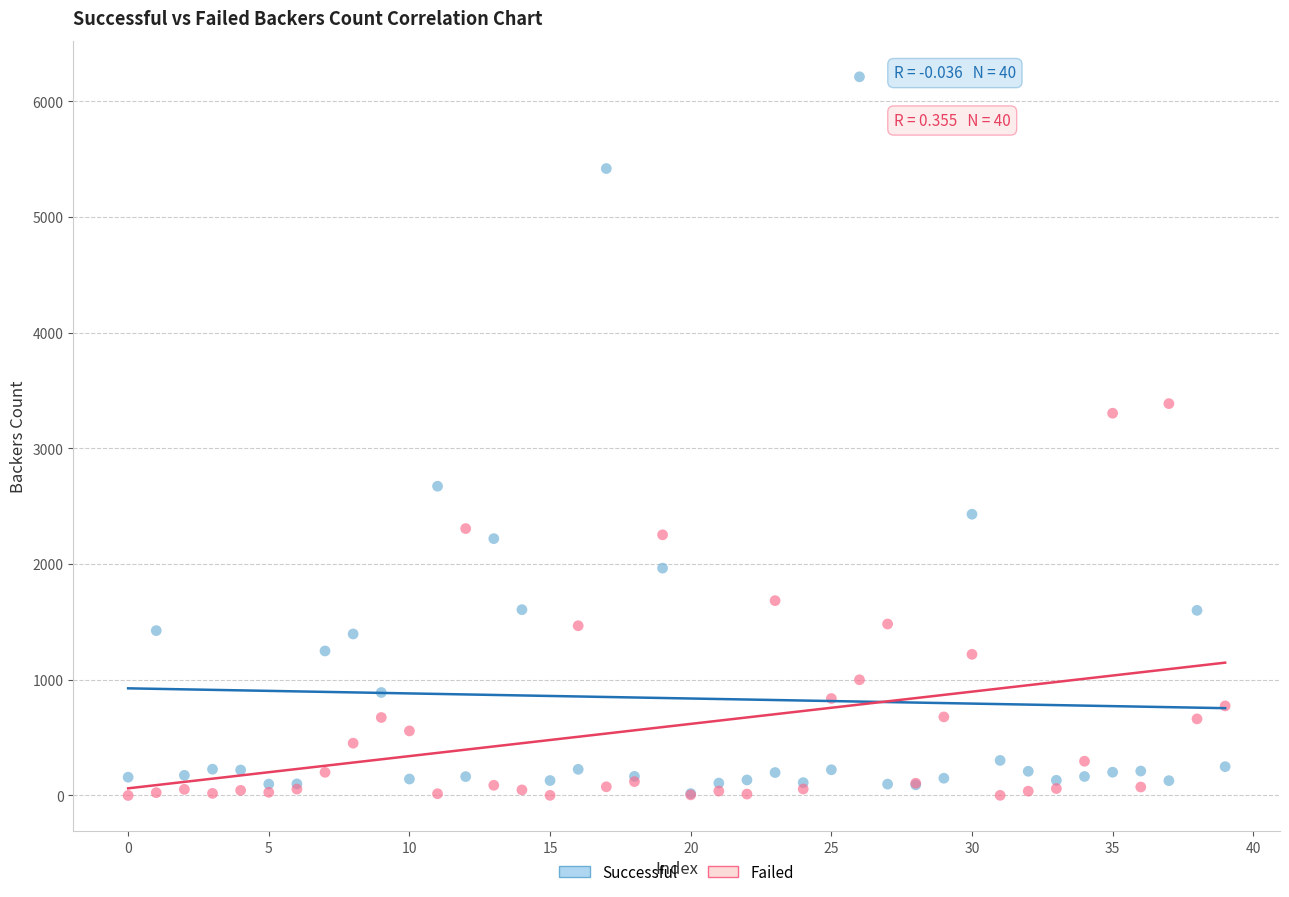

Which series contains the highest Y value?

Successful